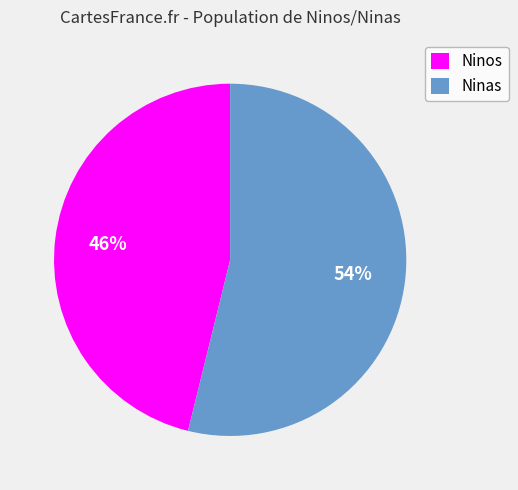

Is there any slice that represents more than half of the pie?

Yes